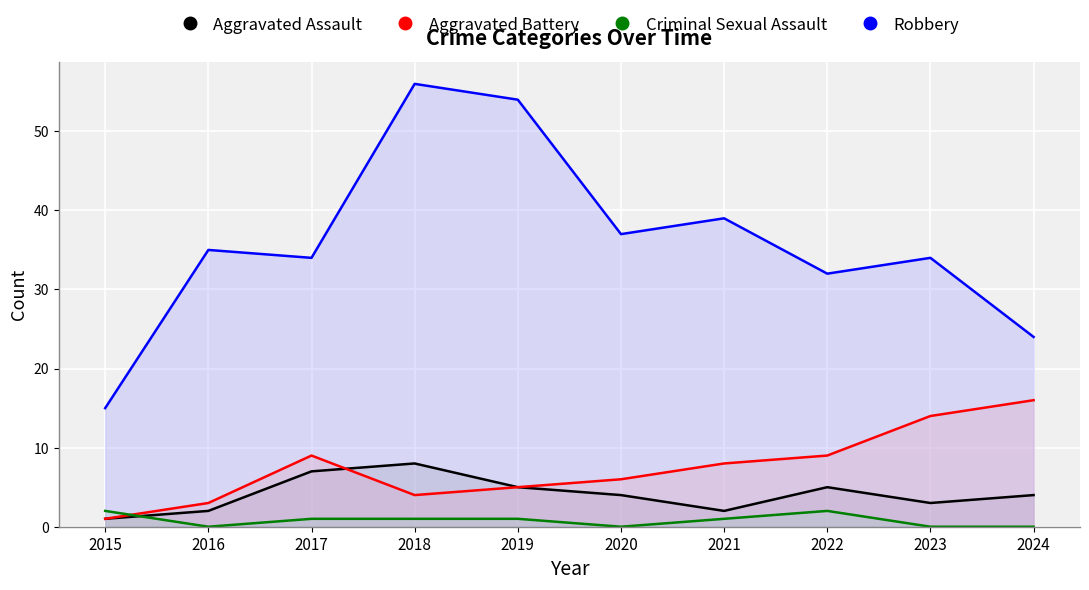

What are all the series names shown in the legend?

Aggravated Assault, Aggravated Battery, Criminal Sexual Assault, Robbery